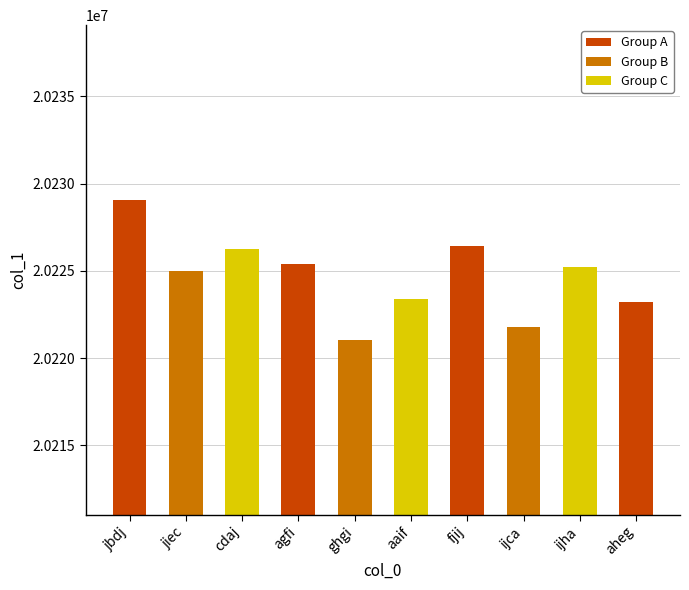

True or false: the data shows 20226411 at fjij.

True